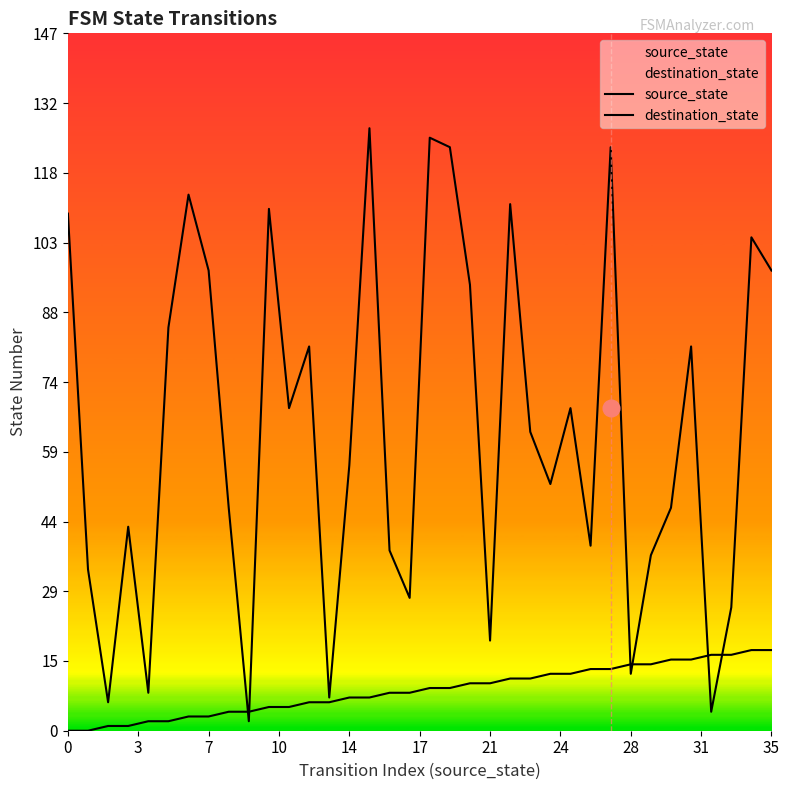

Which series has the largest range (max minus min)?

destination_state